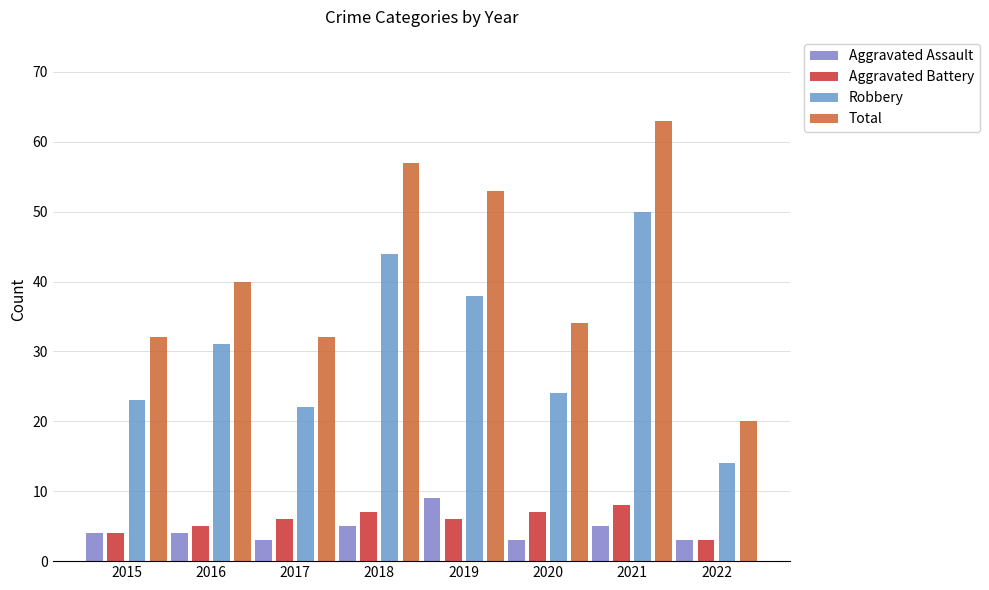

What is the sum of all Robbery values?

246